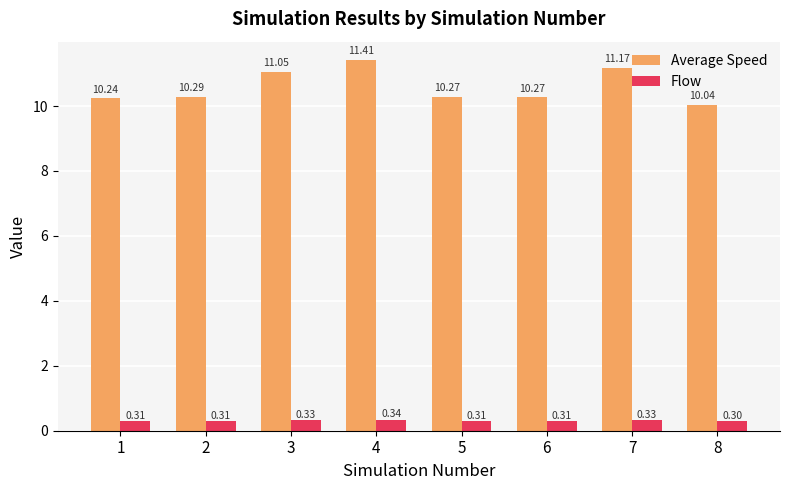

What is the maximum value for Flow?

0.3